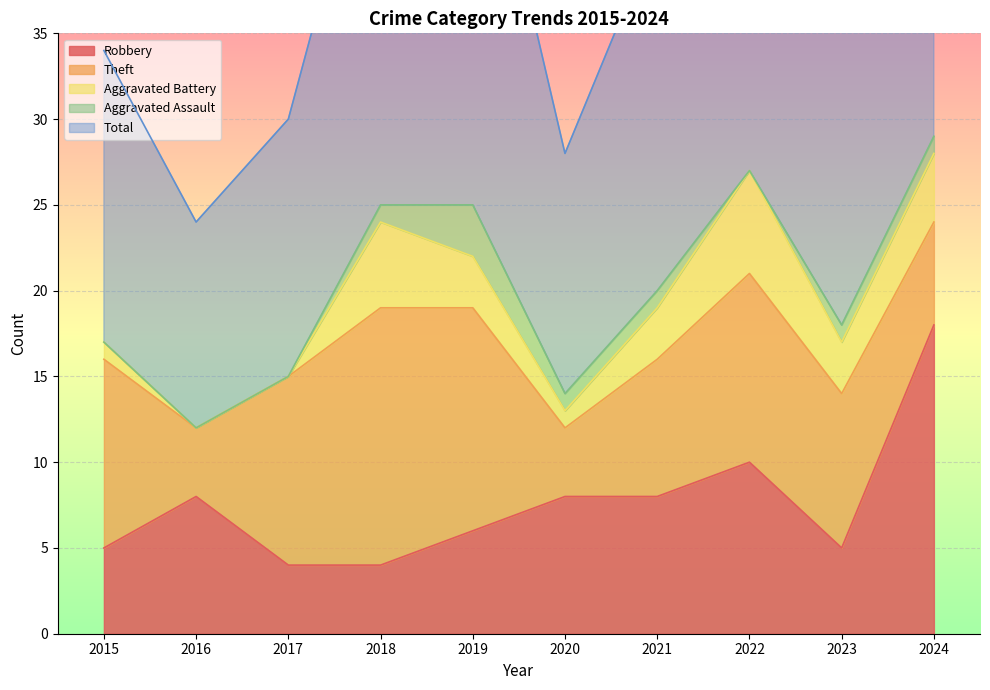

How many Aggravated Assault values are between 0 and 1?

9